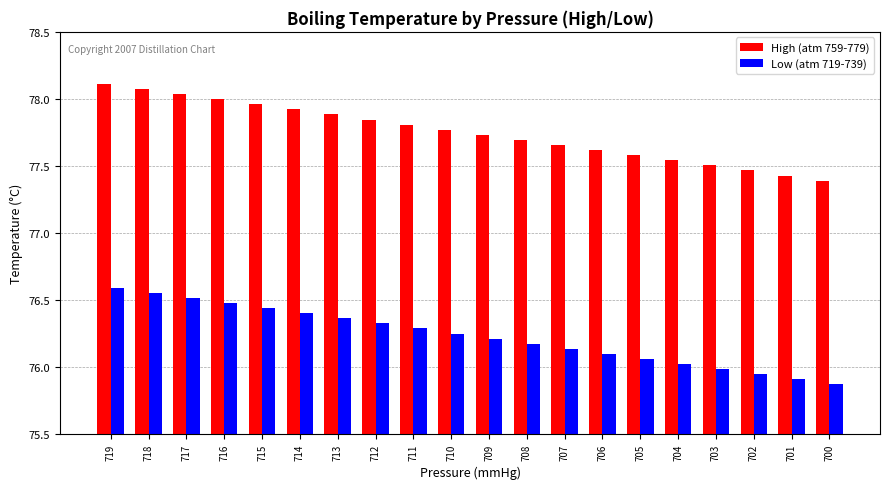

At how many categories does at least one series exceed 77?

20